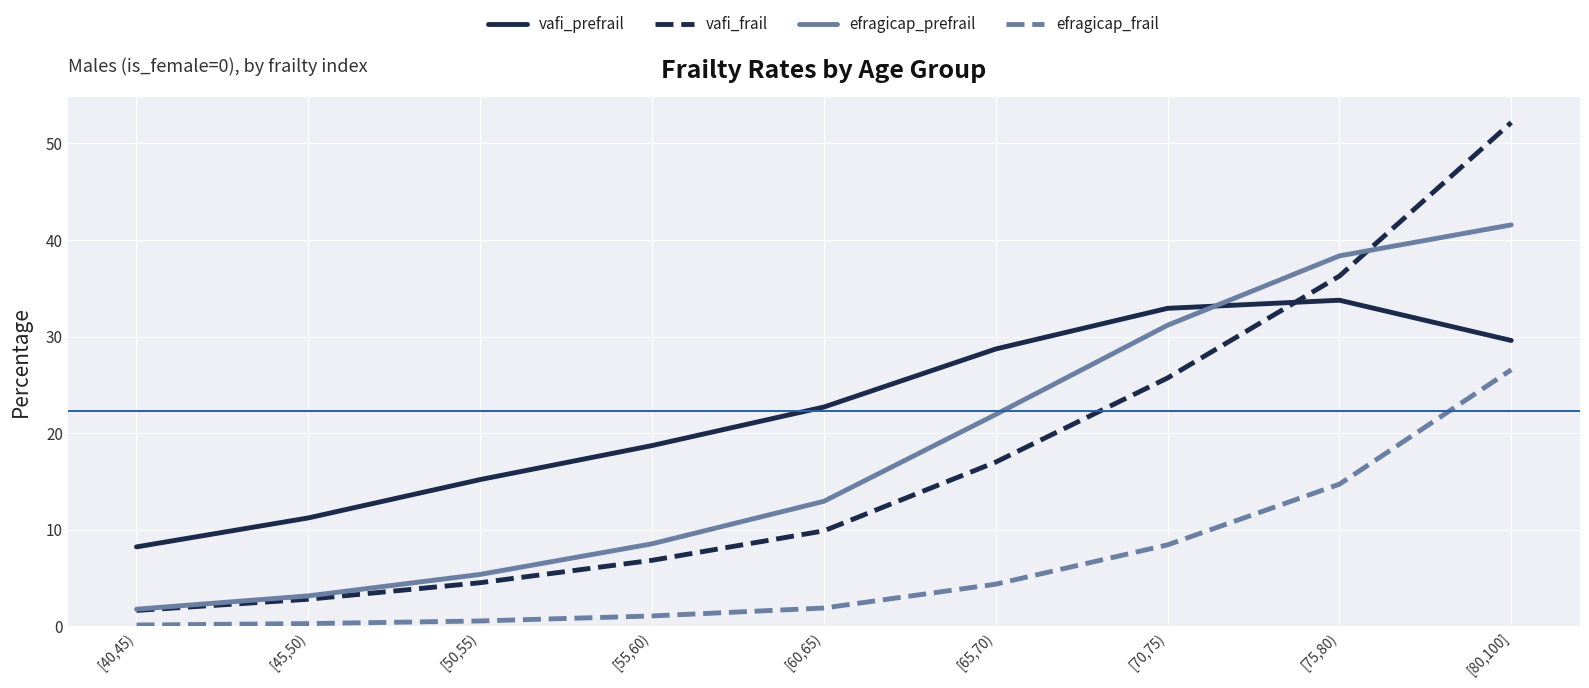

Between [60,65) and [70,75), which series saw the biggest shift?

efragicap_prefrail